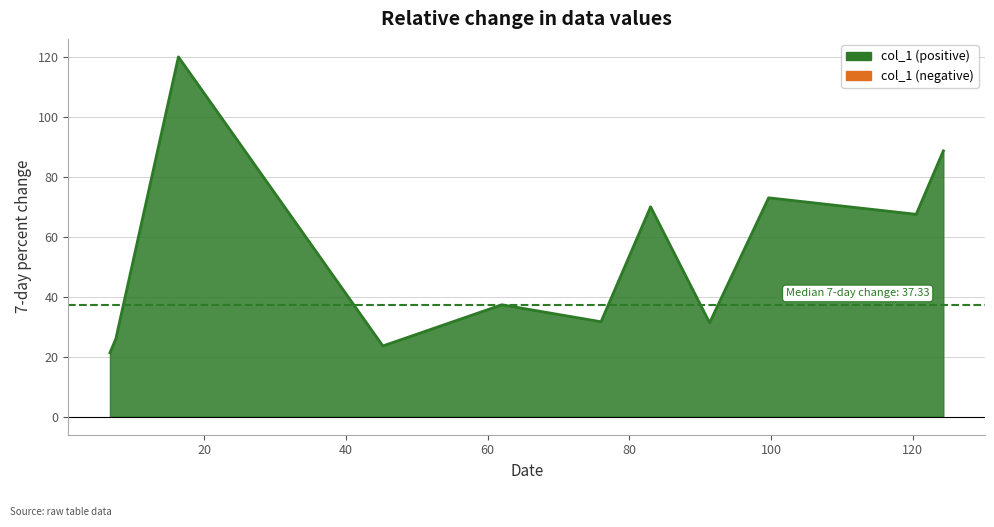

At which category does the chart reach its peak across all series?

16.333333333333332